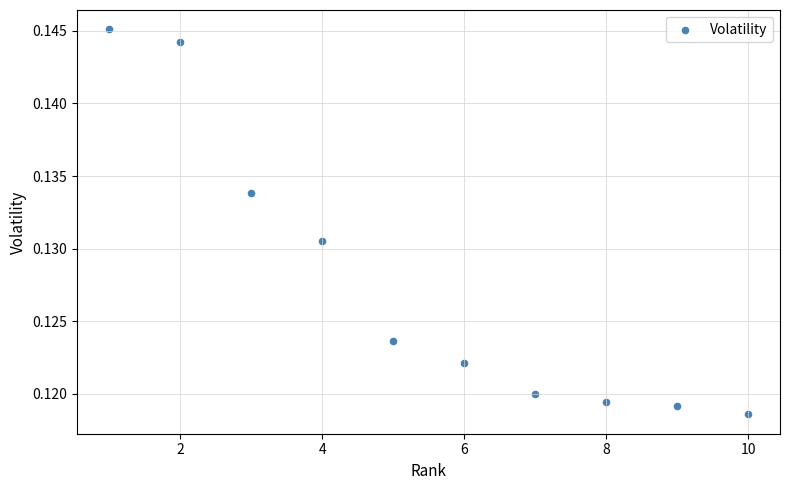

What is the range of X values (max minus min)?

9.0